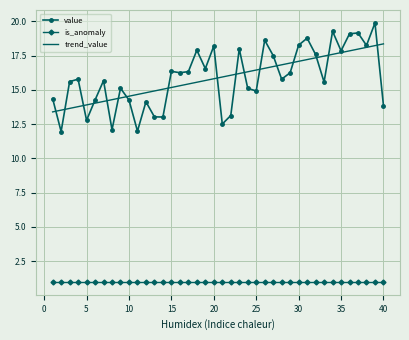

Which series has the widest spread of values?

value